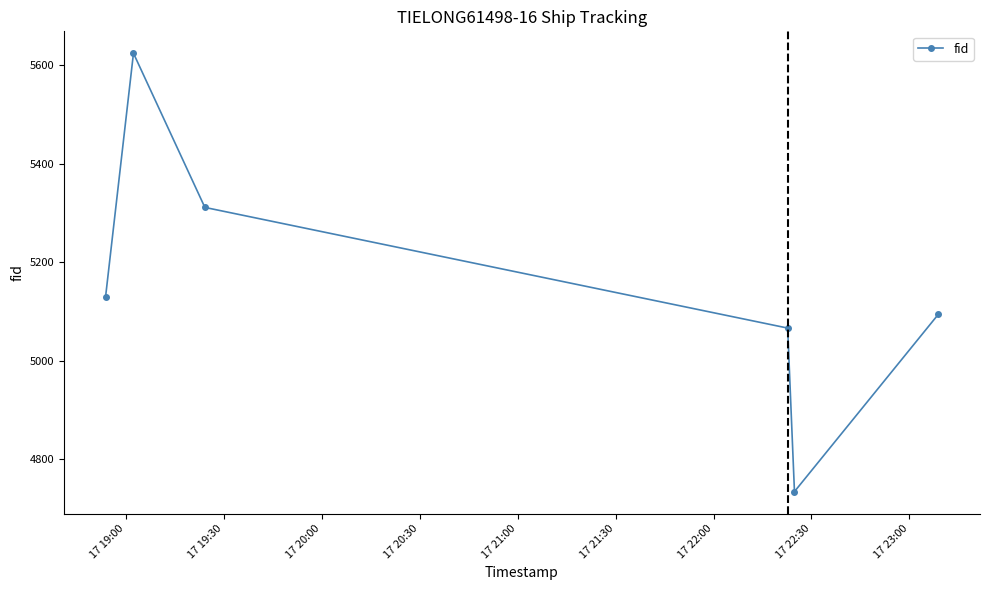

What is the sum of all values?

30958